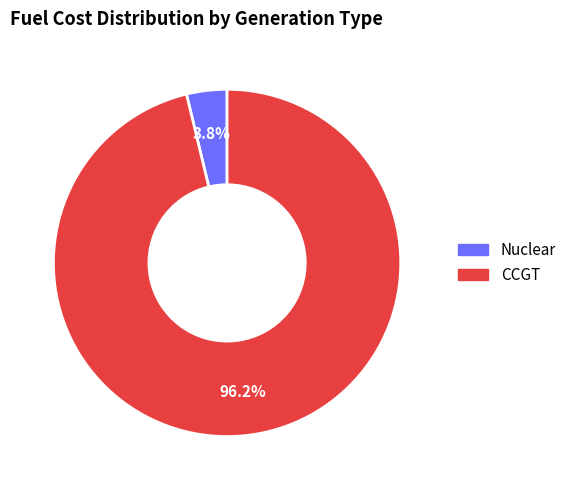

What percentage is NOT represented by Nuclear?

96.2%